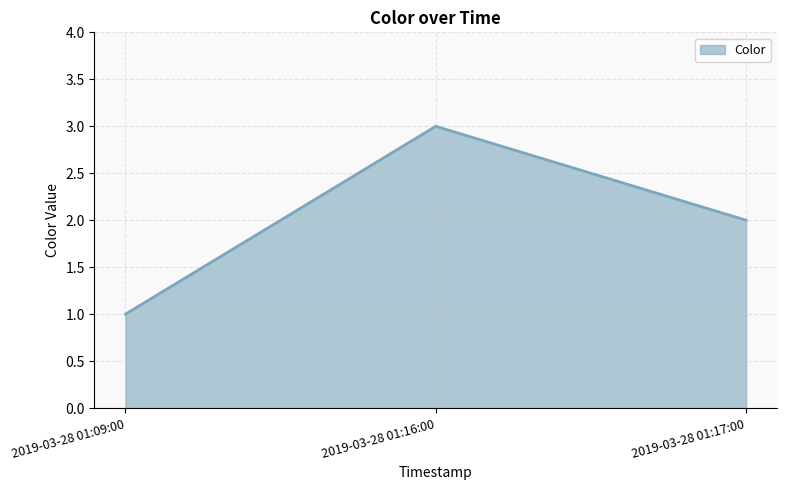

List the labels in order of value, largest first.

2019-03-28 01:16:00, 2019-03-28 01:17:00, 2019-03-28 01:09:00